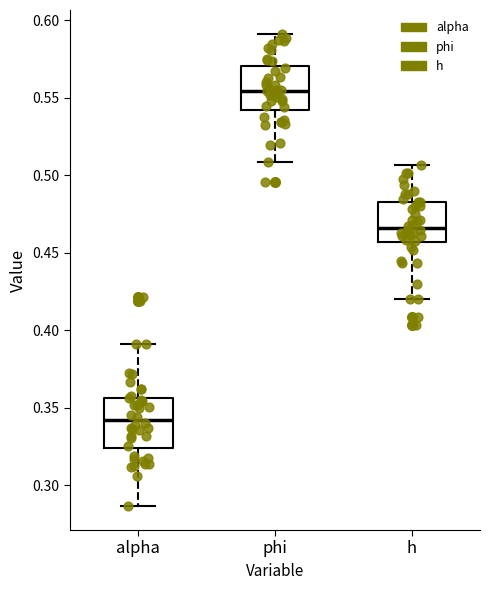

Reading left to right, read every box against the y-axis: the position of its median line, the range the box covers, and the ends of its whiskers. The values are not printed on the chart, so give them approximately, as read against the axis.

alpha: median 0.340, box 0.325 to 0.355, whiskers 0.285 to 0.390
phi: median 0.555, box 0.540 to 0.570, whiskers 0.510 to 0.590
h: median 0.465, box 0.455 to 0.485, whiskers 0.420 to 0.505